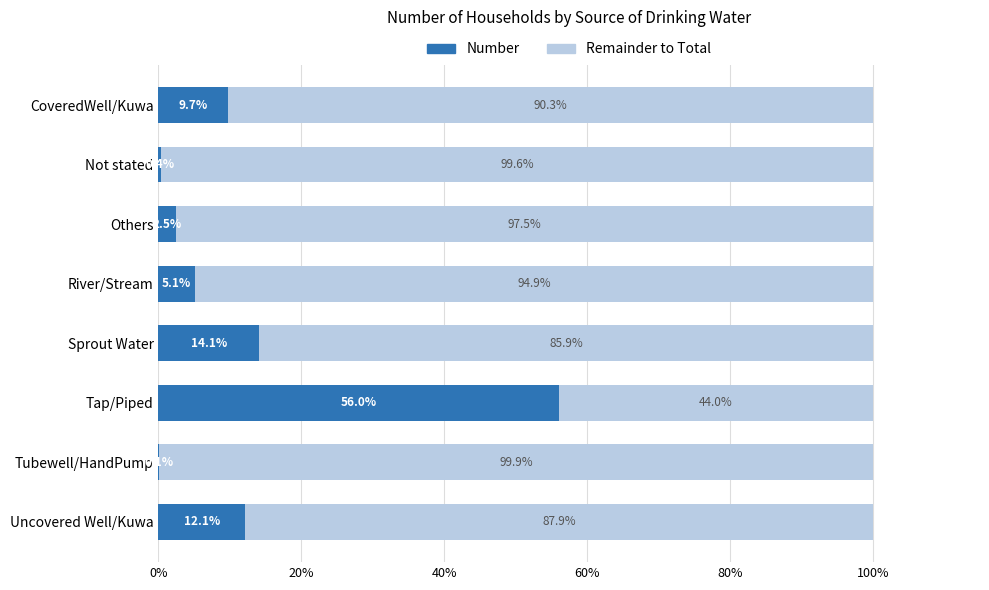

What are all the series names shown in the legend?

Number, Remainder to Total